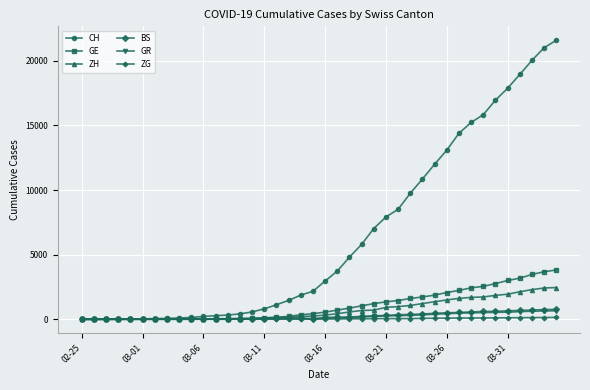

Which series has the largest range (max minus min)?

CH